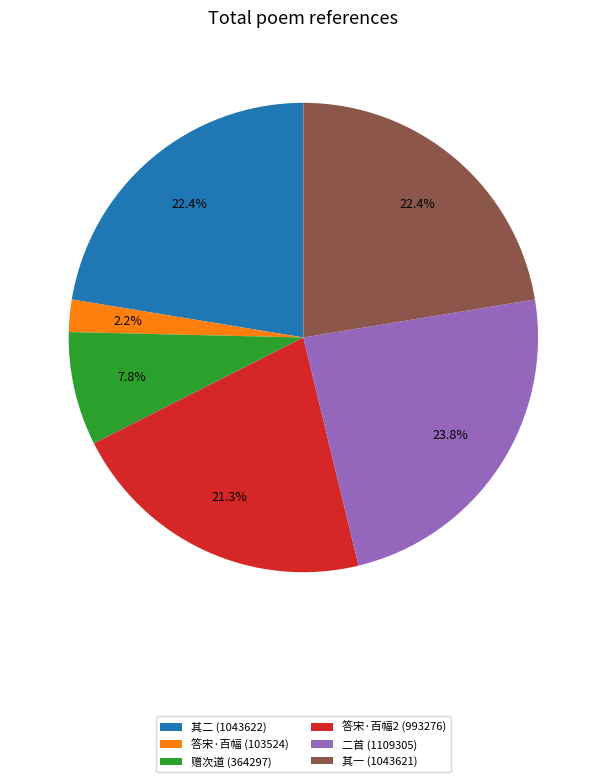

What is the smallest slice in the pie chart?

答宋·百幅 (103524)